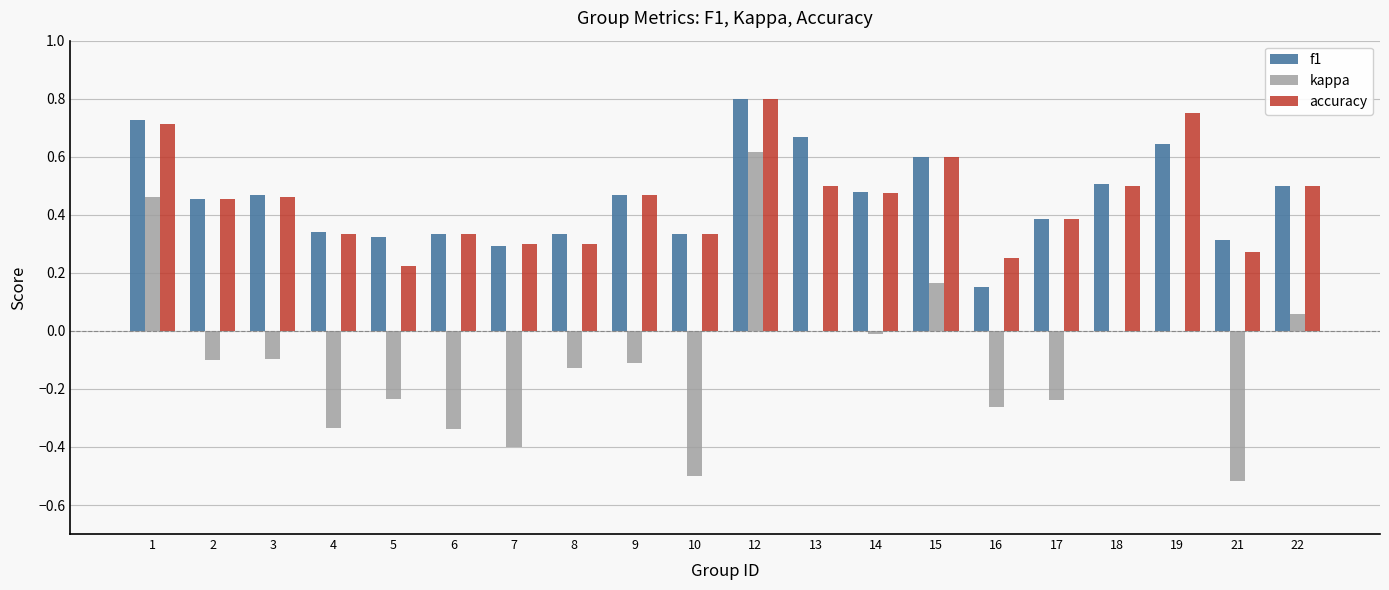

At which category is the sum across all series the highest?

12